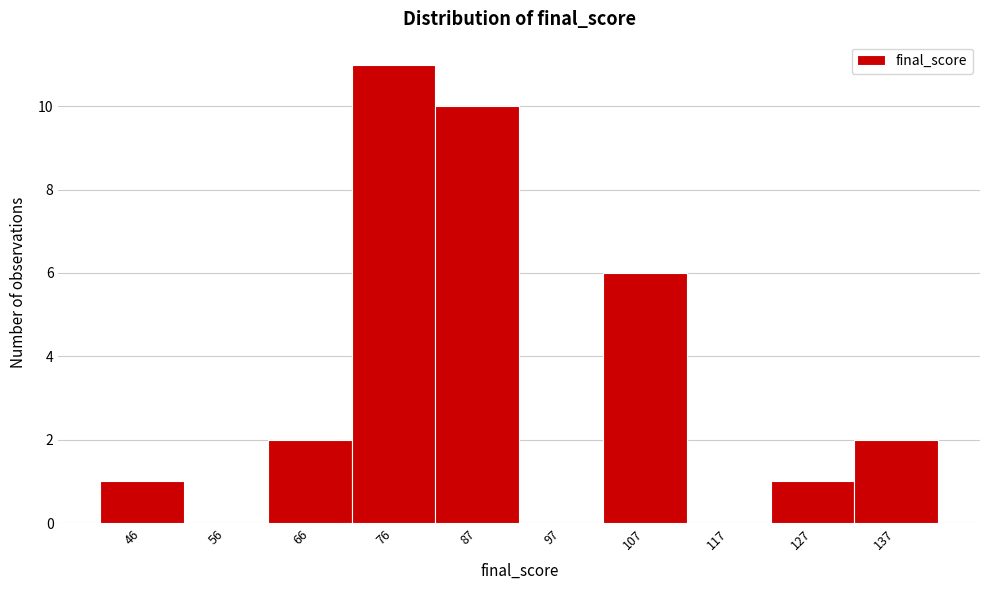

Reading left to right, what are all the values shown in this chart?

46=1	56=0	66=2	76=11	87=10	97=0	107=6	117=0	127=1	137=2